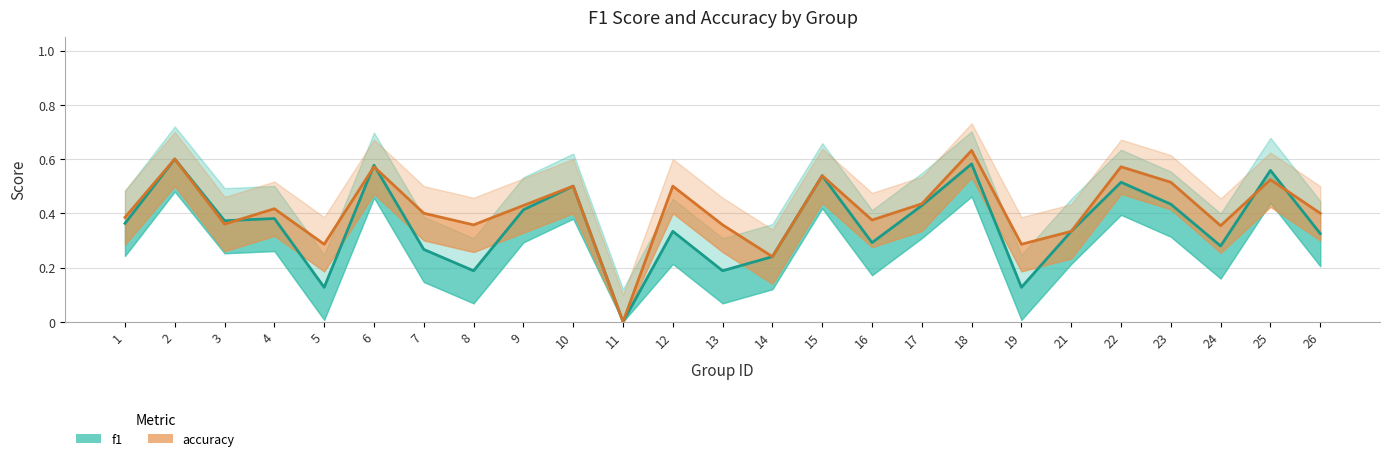

Rank the series by their maximum value, from highest to lowest.

accuracy, f1